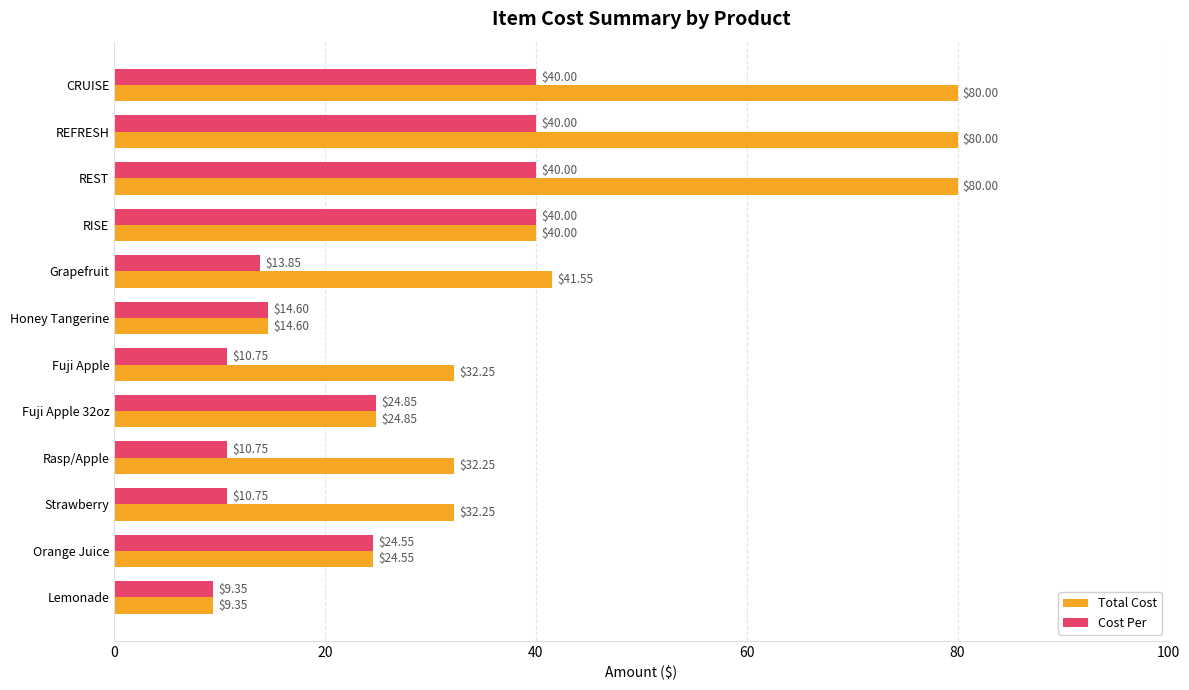

What is the sum of the Cost Per values at REST and Lemonade?

49.4